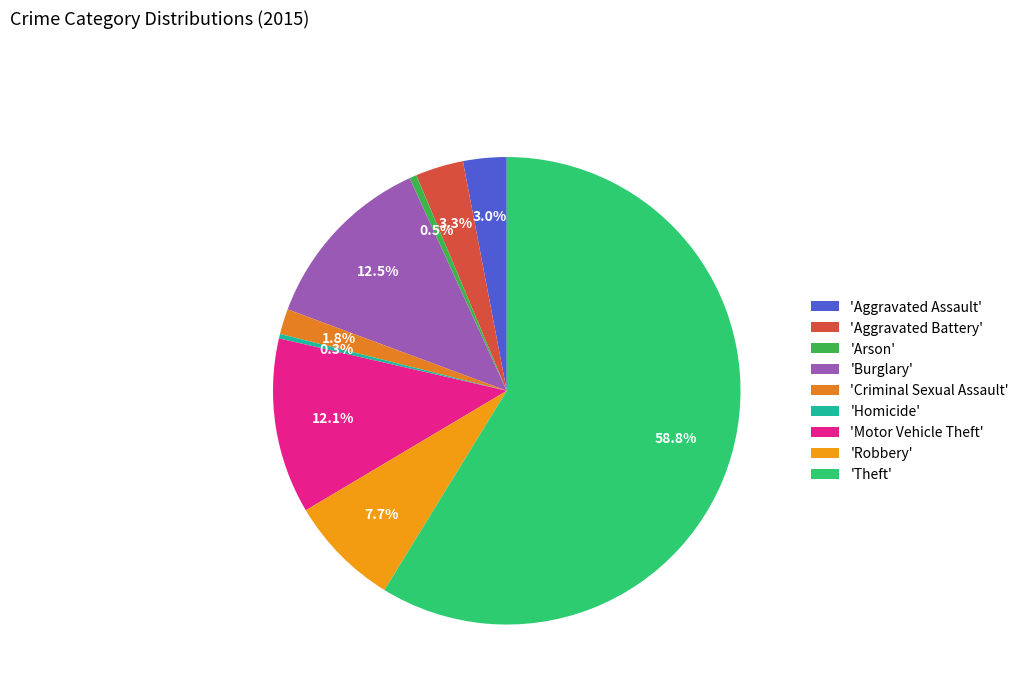

How many segments does this pie chart have?

9